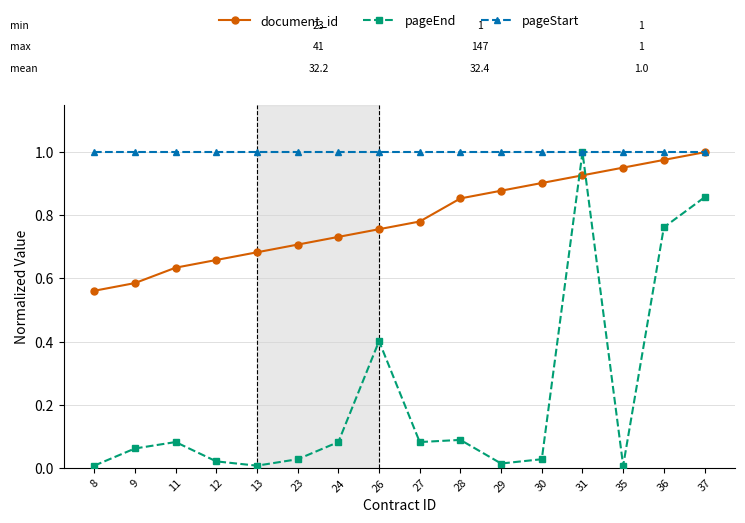

The value of document_id at 26 is 1.1. True or false?

False